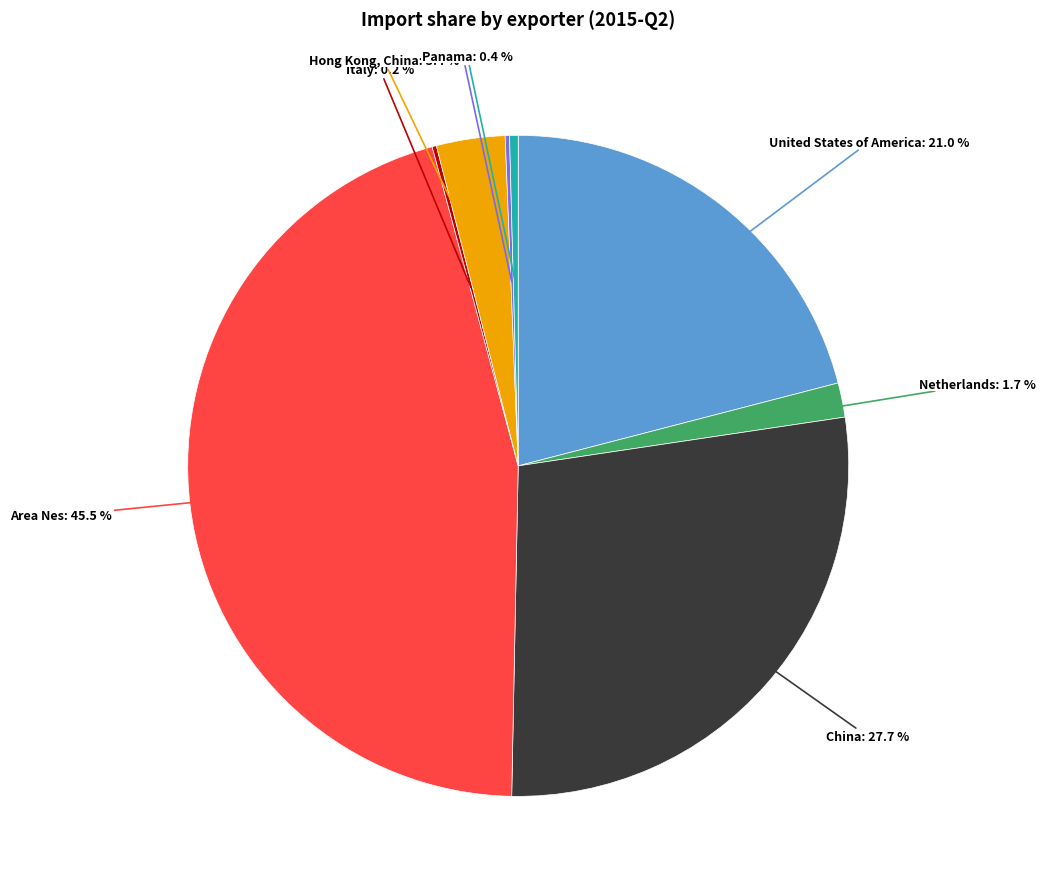

Does any single category account for the majority?

No